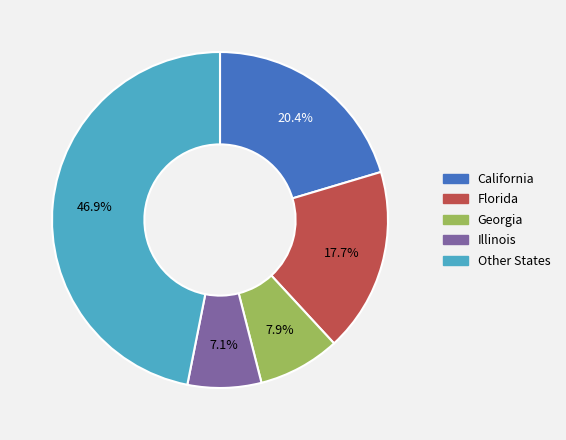

Is there a majority slice in this chart?

No